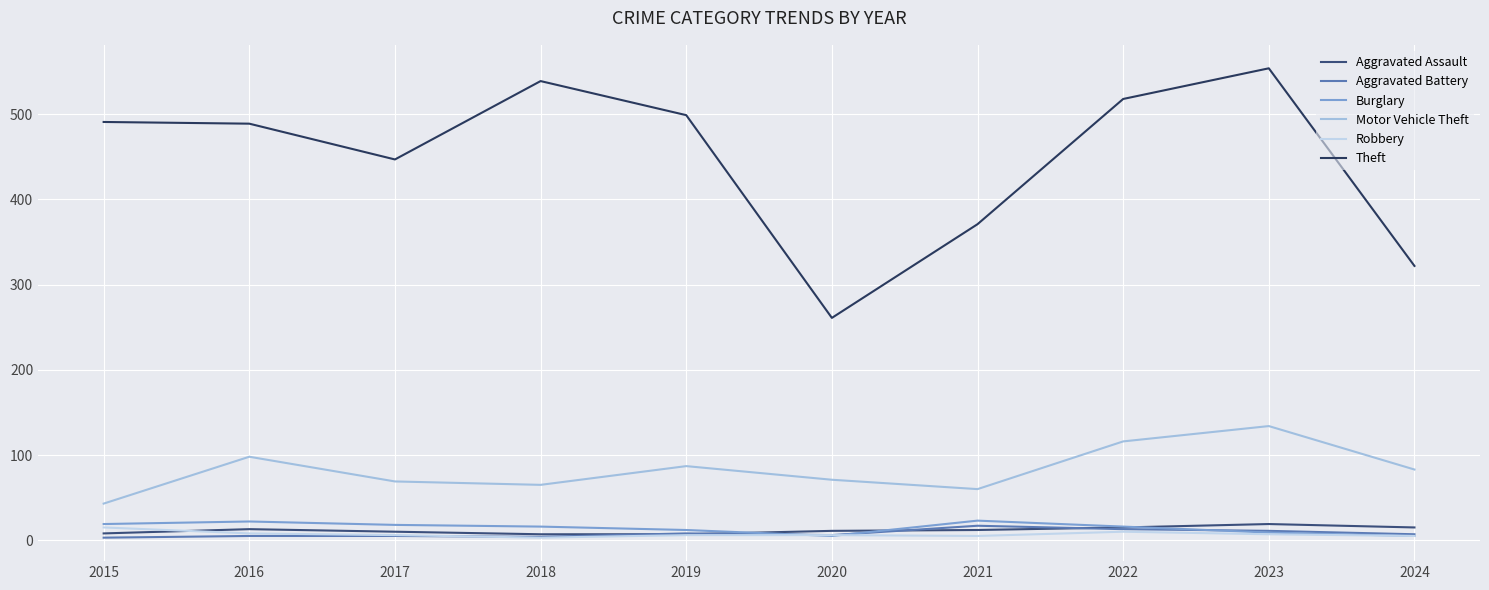

Which category has the lowest value in the Theft series?

2020